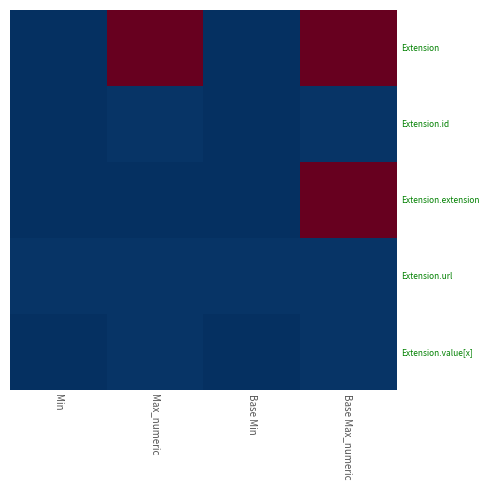

Reading left to right, list all the values displayed in this chart.

Extension: Min=0	Max_numeric=99	Base Min=0	Base Max_numeric=99
Extension.id: Min=0	Max_numeric=1	Base Min=0	Base Max_numeric=1
Extension.extension: Min=0	Max_numeric=0	Base Min=0	Base Max_numeric=99
Extension.url: Min=1	Max_numeric=1	Base Min=1	Base Max_numeric=1
Extension.value[x]: Min=0	Max_numeric=1	Base Min=0	Base Max_numeric=1